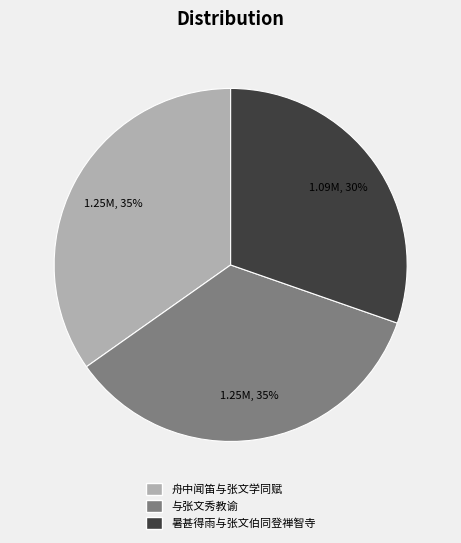

The 舟中闻笛与张文学同赋 slice represents 26% of the pie. True or false?

False